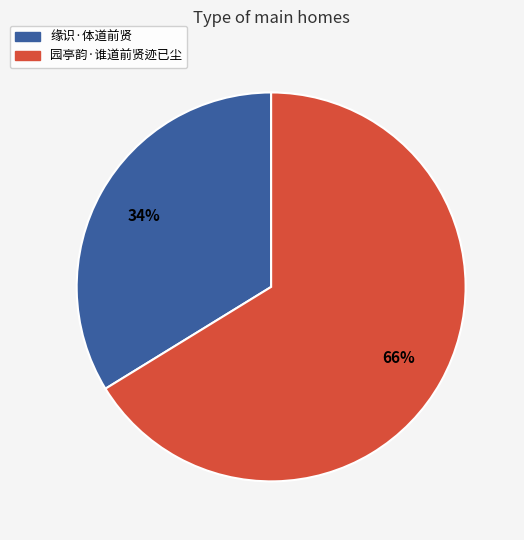

Between 园亭韵·谁道前贤迹已尘 and 缘识·体道前贤, which is larger?

园亭韵·谁道前贤迹已尘